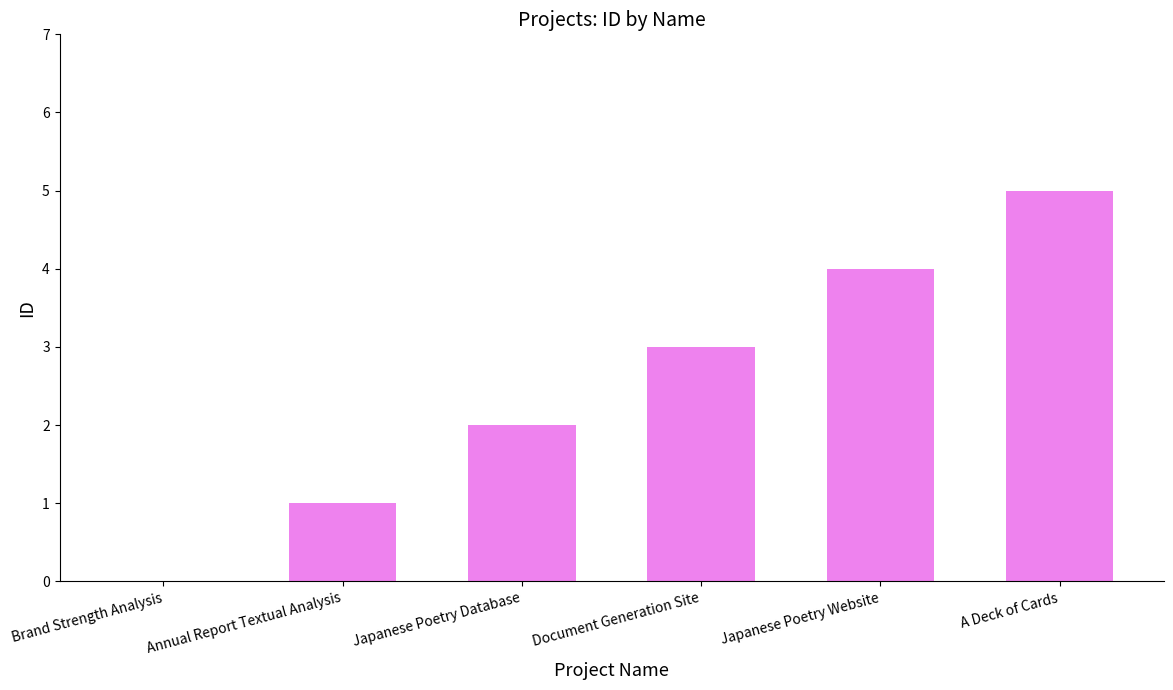

How many values are between 1 and 4?

4